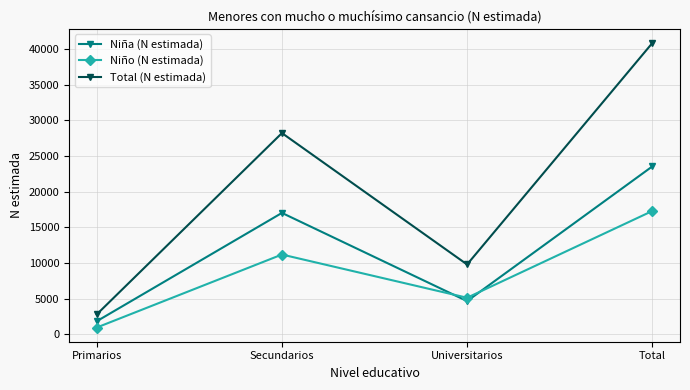

What is the label of the 1st point from the left?

Primarios